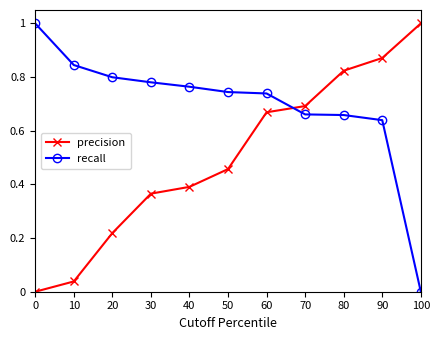

Is it true that recall equals 1.0 at 0?

True